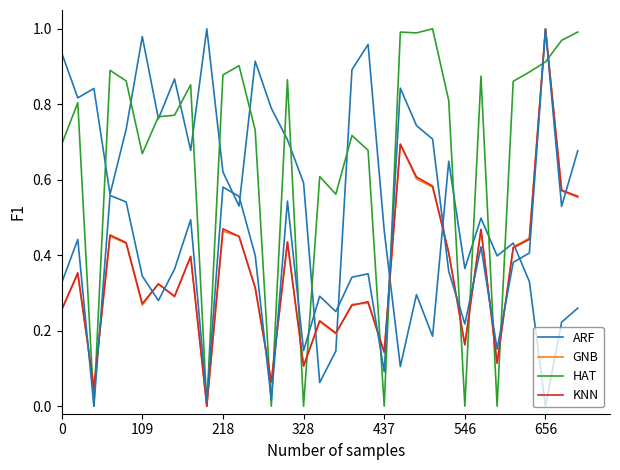

Is this an area chart (filled region under the line)?

No